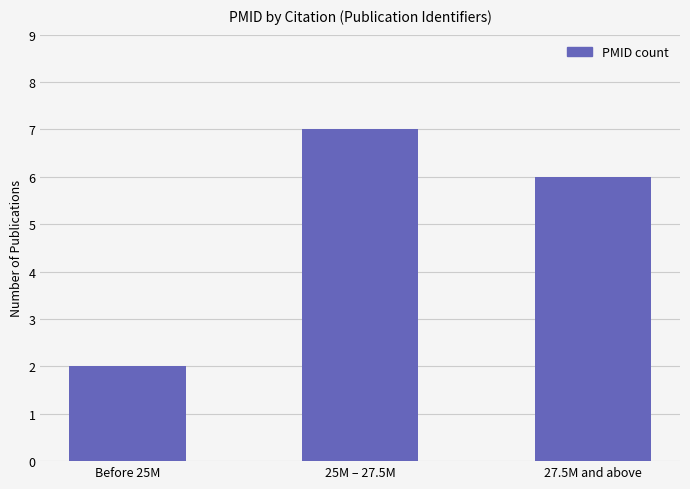

What is the approximate value at 27.5M and above?

6